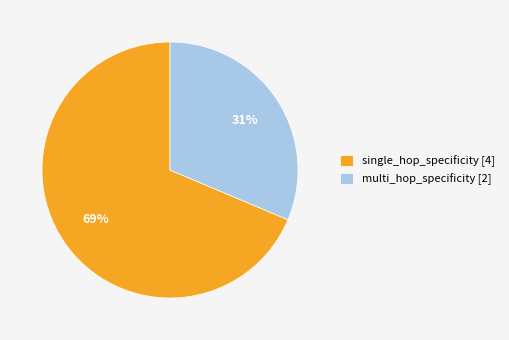

What percentage is the multi_hop_specificity [2] slice, to the nearest percent?

31%